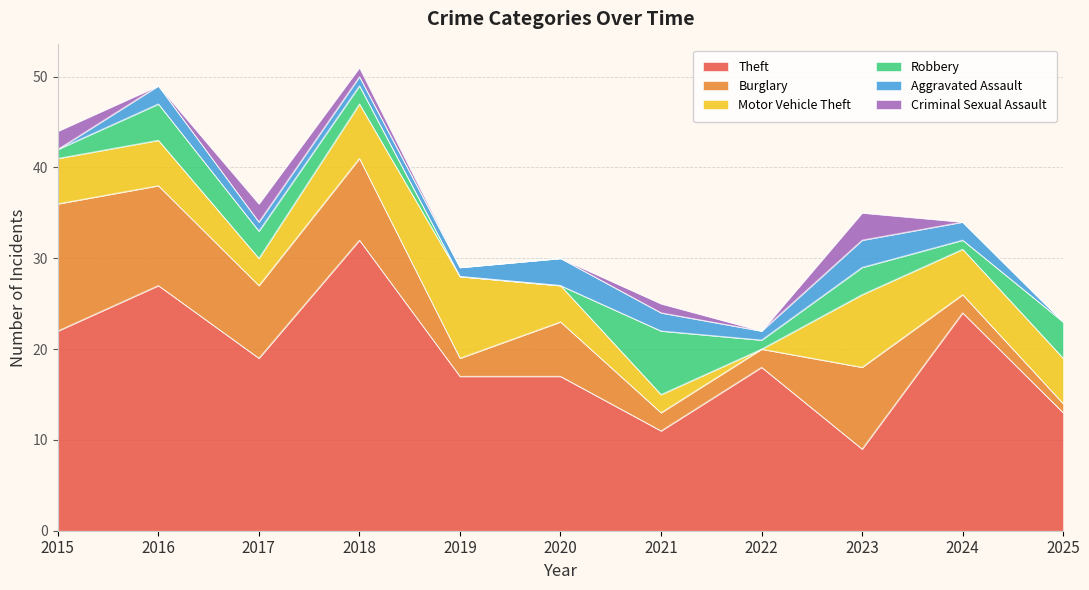

Where does the Aggravated Assault series first go above 1?

2016